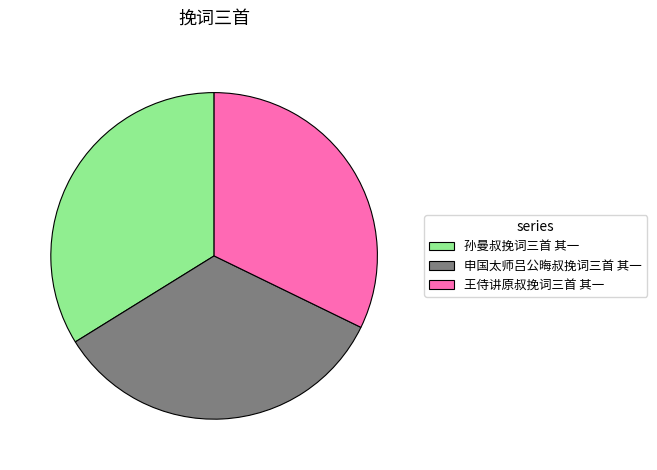

Between 王侍讲原叔挽词三首 其一 and 孙曼叔挽词三首 其一, which is larger?

孙曼叔挽词三首 其一